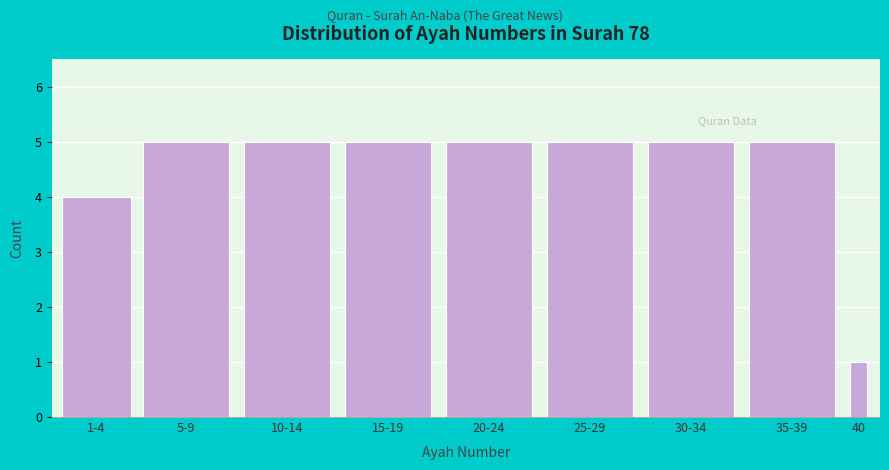

Reading right to left, transcribe all the data shown in this chart.

1	5	5	5	5	5	5	5	4